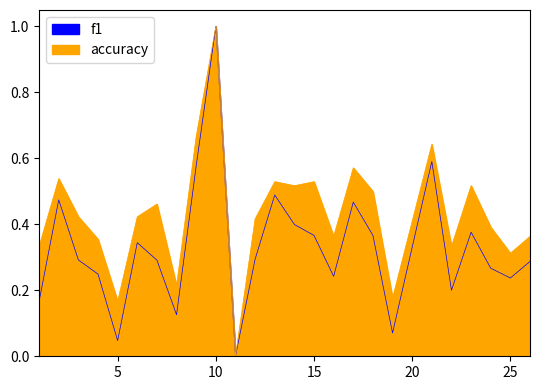

What is the difference between the highest and lowest values at 7?

0.2